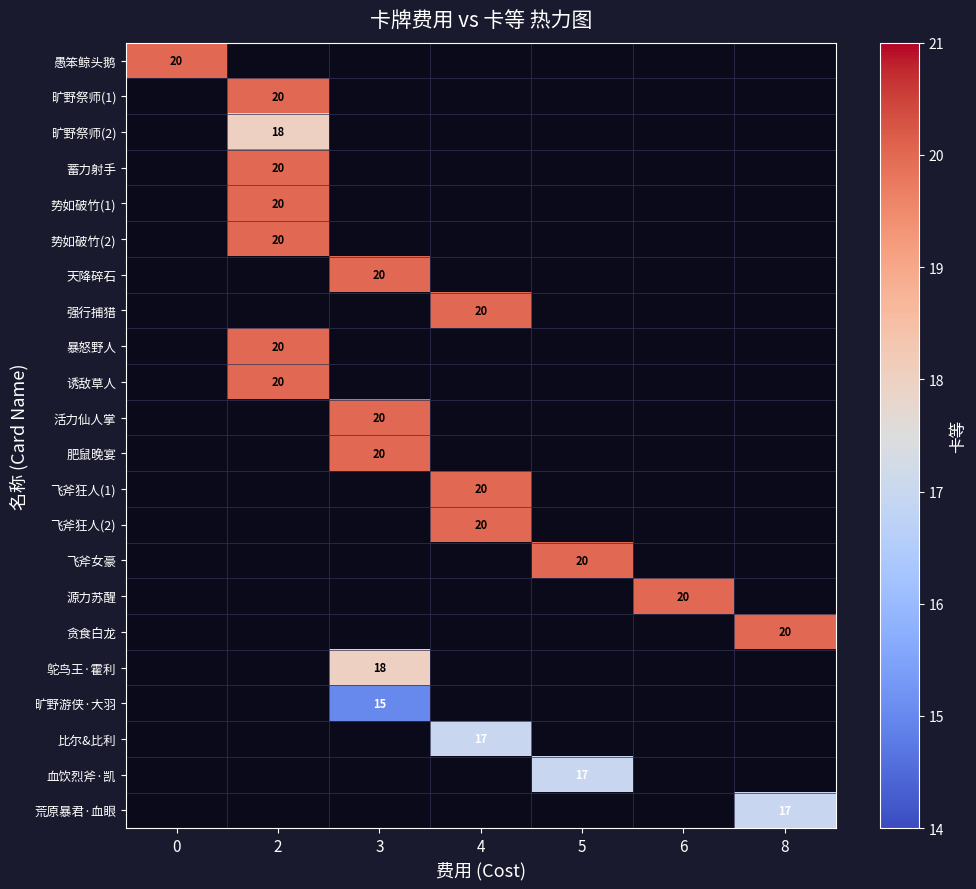

What is the greatest value displayed?

20.0